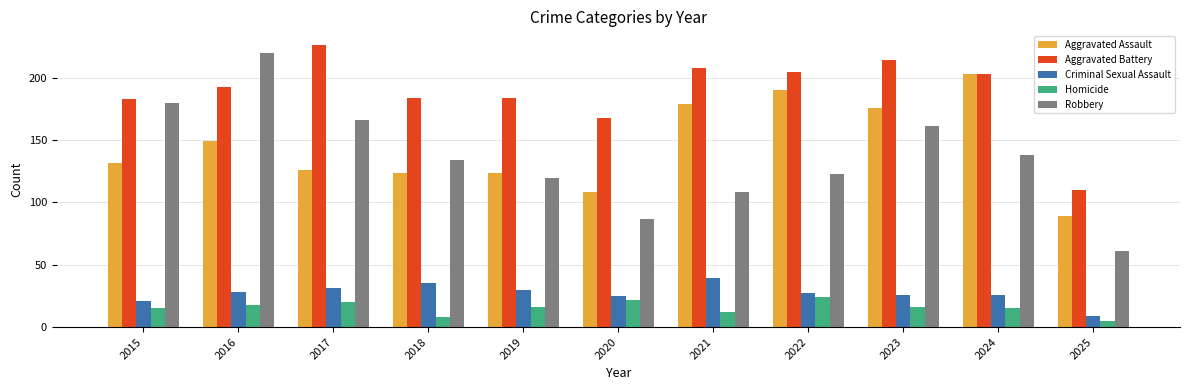

Reading left to right, what are all the values shown in this chart?

Aggravated Assault: 2015=132	2016=149	2017=126	2018=124	2019=124	2020=108	2021=179	2022=190	2023=176	2024=203	2025=89
Aggravated Battery: 2015=183	2016=193	2017=226	2018=184	2019=184	2020=168	2021=208	2022=205	2023=214	2024=203	2025=110
Criminal Sexual Assault: 2015=21	2016=28	2017=31	2018=35	2019=30	2020=25	2021=39	2022=27	2023=26	2024=26	2025=9
Homicide: 2015=15	2016=18	2017=20	2018=8	2019=16	2020=22	2021=12	2022=24	2023=16	2024=15	2025=5
Robbery: 2015=180	2016=220	2017=166	2018=134	2019=120	2020=87	2021=108	2022=123	2023=161	2024=138	2025=61